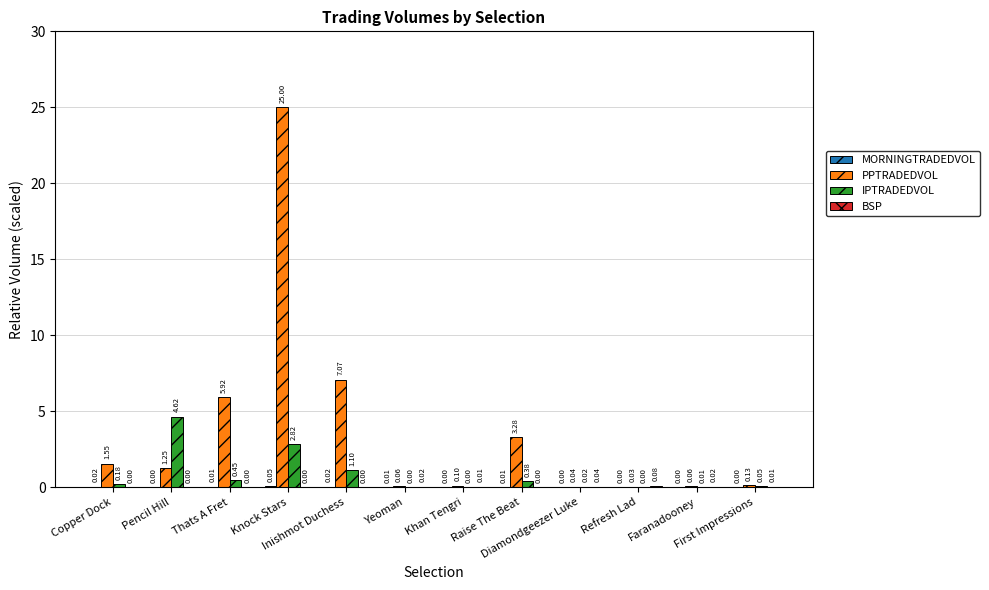

What is the sum of all IPTRADEDVOL values?

9.6